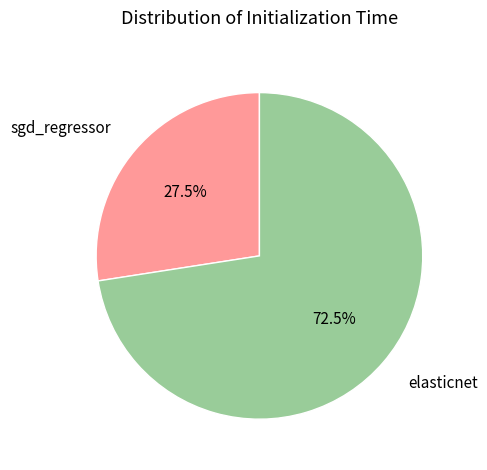

Which category has the biggest portion of the pie?

elasticnet